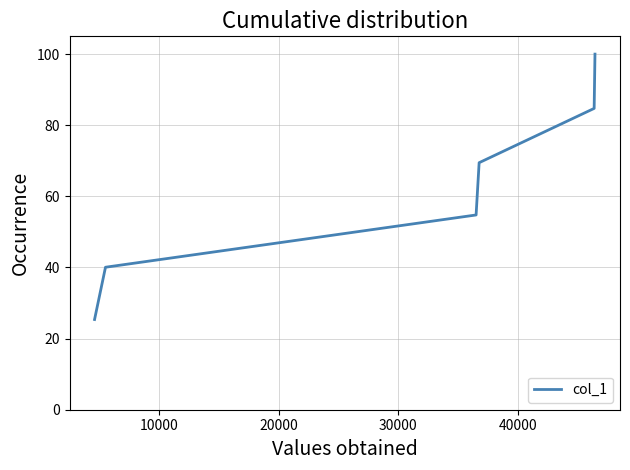

What is the average value?

62.4